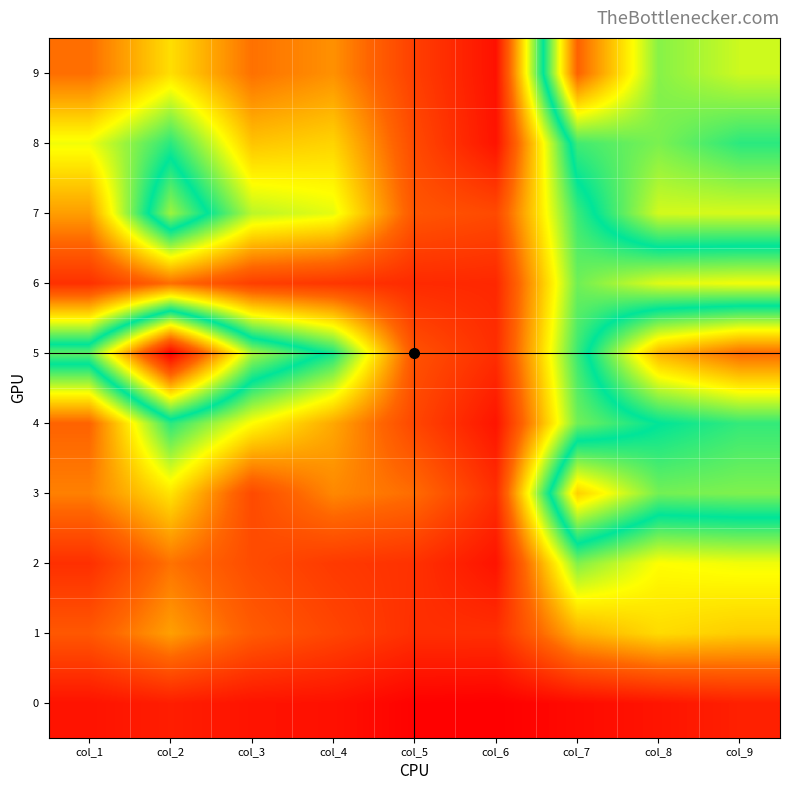

Reading right to left, what are all the values shown in this chart?

0: col_9=59	col_8=39	col_7=22	col_6=3	col_5=7	col_4=33	col_3=37	col_2=55	col_1=36
1: col_9=297	col_8=313	col_7=262	col_6=84	col_5=84	col_4=123	col_3=160	col_2=245	col_1=154
2: col_9=363	col_8=353	col_7=440	col_6=37	col_5=88	col_4=103	col_3=134	col_2=193	col_1=85
3: col_9=615	col_8=607	col_7=756	col_6=83	col_5=186	col_4=218	col_3=131	col_2=324	col_1=209
4: col_9=563	col_8=527	col_7=451	col_6=39	col_5=124	col_4=254	col_3=352	col_2=499	col_1=174
5: col_9=874	col_8=789	col_7=488	col_6=82	col_5=145	col_4=513	col_3=644	col_2=1053	col_1=593
6: col_9=362	col_8=376	col_7=452	col_6=72	col_5=76	col_4=97	col_3=112	col_2=188	col_1=87
7: col_9=675	col_8=672	col_7=489	col_6=130	col_5=151	col_4=371	col_3=401	col_2=635	col_1=243
8: col_9=557	col_8=612	col_7=572	col_6=37	col_5=131	col_4=305	col_3=287	col_2=500	col_1=363
9: col_9=668	col_8=620	col_7=884	col_6=33	col_5=112	col_4=228	col_3=191	col_2=317	col_1=188